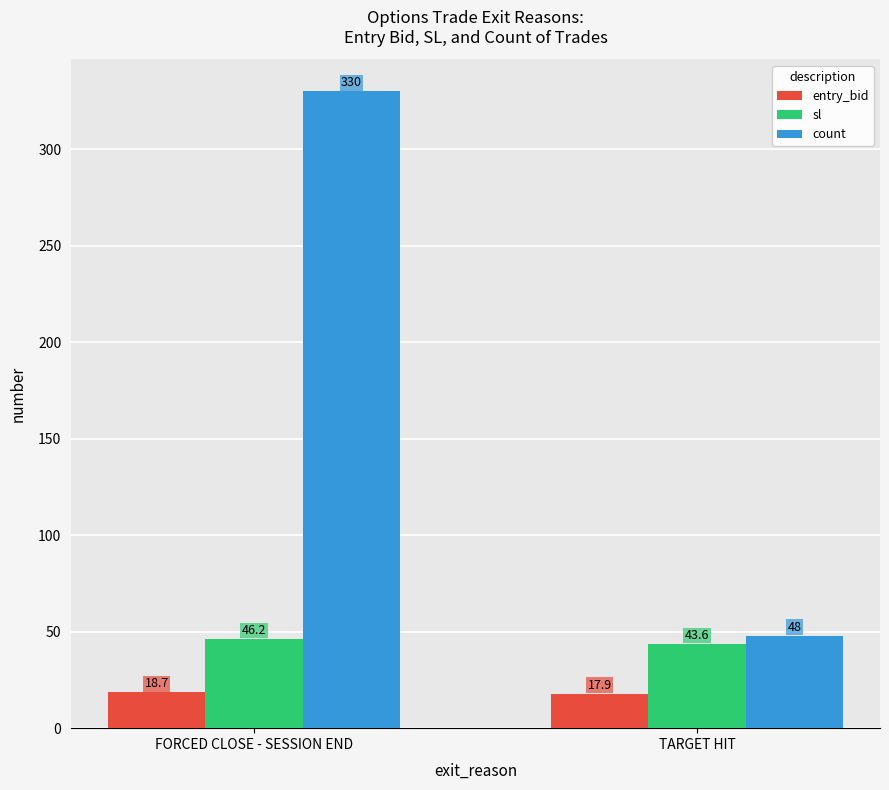

Rank the series at TARGET HIT from highest to lowest value.

count, sl, entry_bid